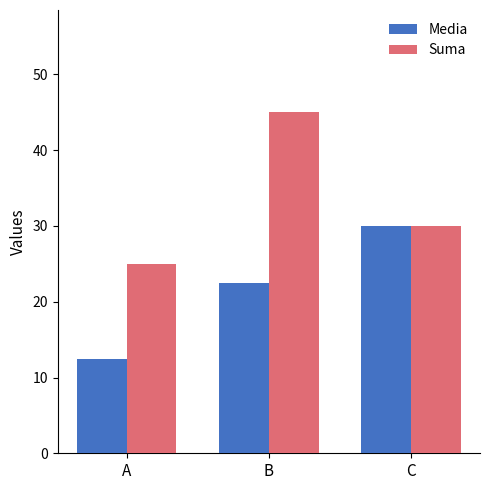

Rank the categories by Suma value from highest to lowest.

B, C, A